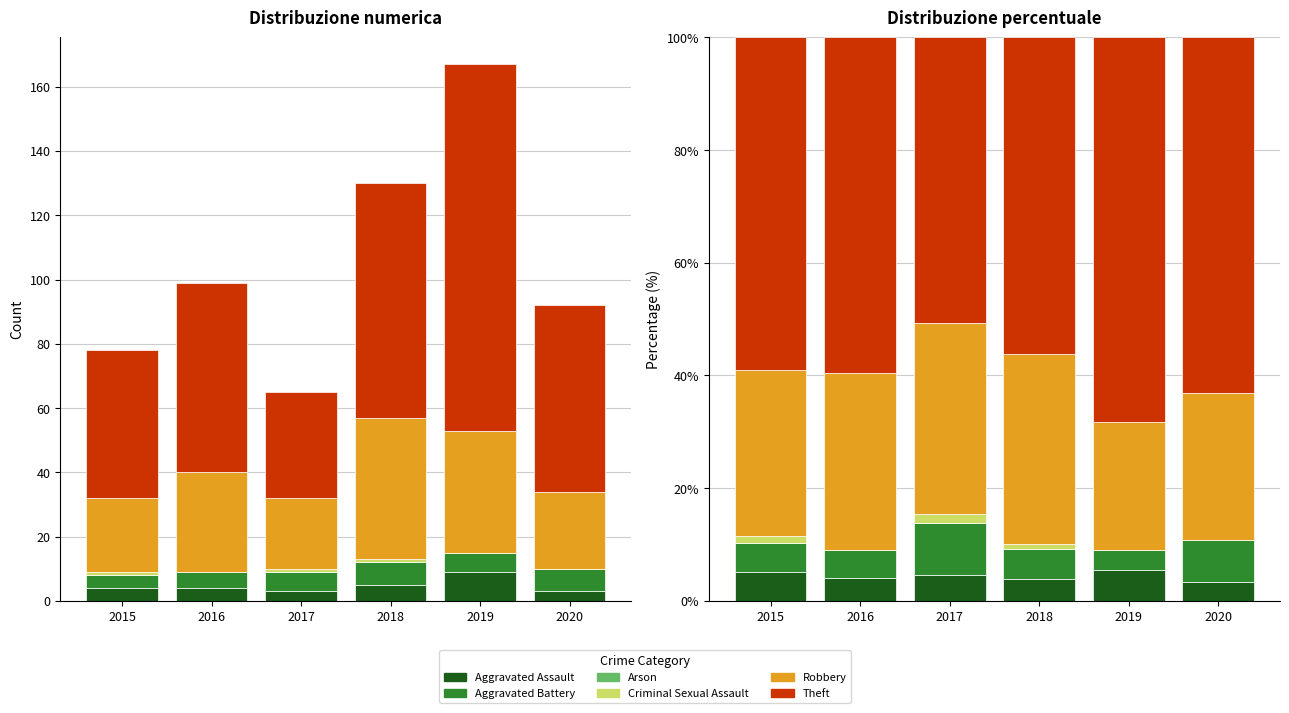

Is it true that Robbery equals 31.3 at 2016?

True